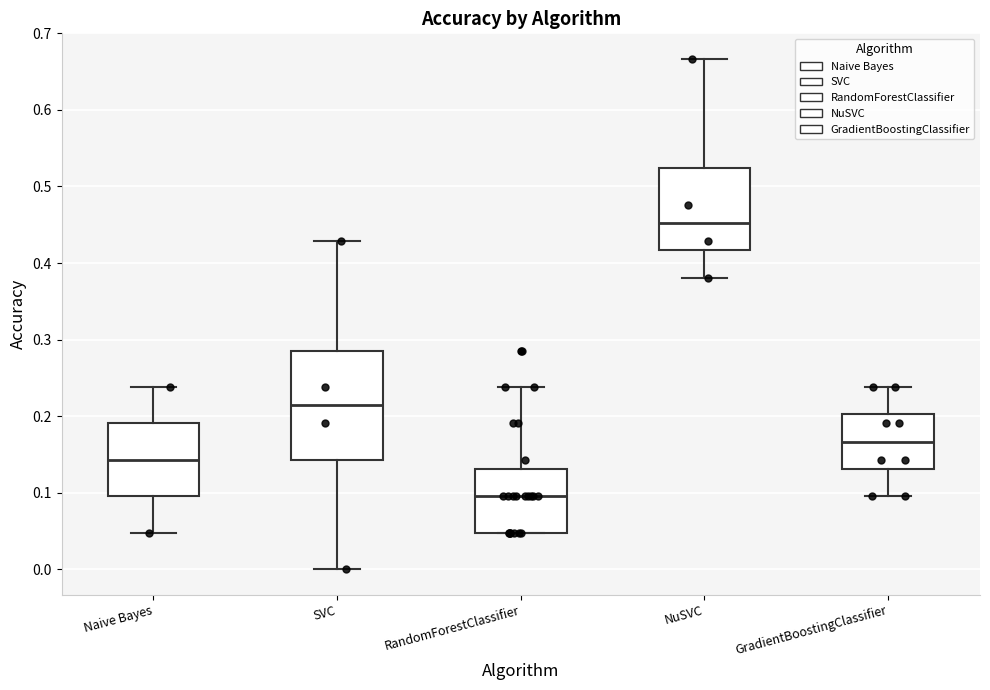

Where is the lower edge of the box for Naive Bayes on the y-axis? The values are not printed on the chart, so give them approximately, as read against the axis.

0.10